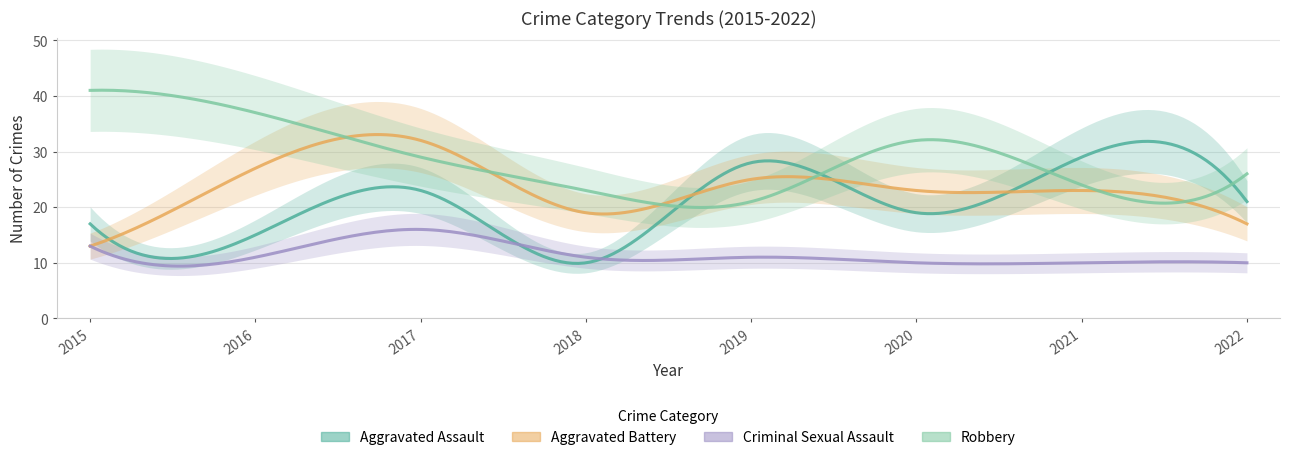

True or false: Criminal Sexual Assault and Aggravated Battery cross at least once.

False